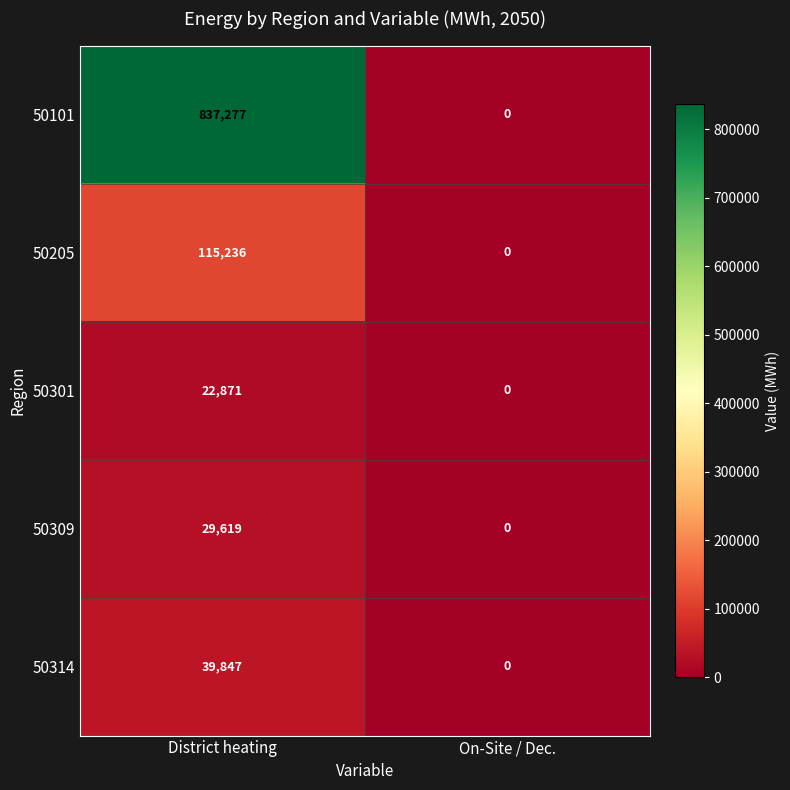

Which series has the widest spread of values?

50101